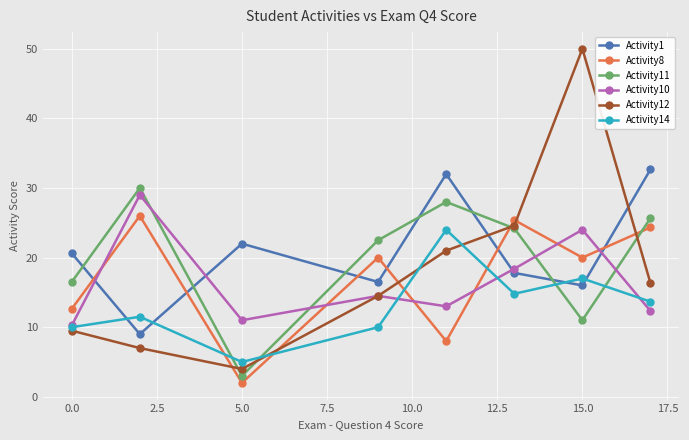

Which series has the largest total across all categories?

Activity1